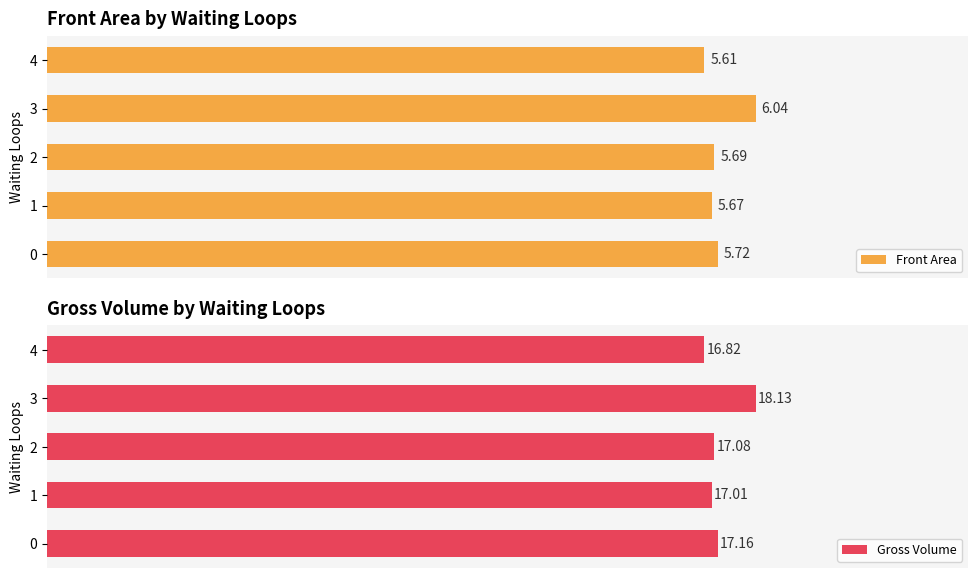

Reading left to right, what are all the values shown in this chart?

Front Area: 5.7	5.7	5.7	6.0	5.6
Gross Volume: 17.2	17.0	17.1	18.1	16.8